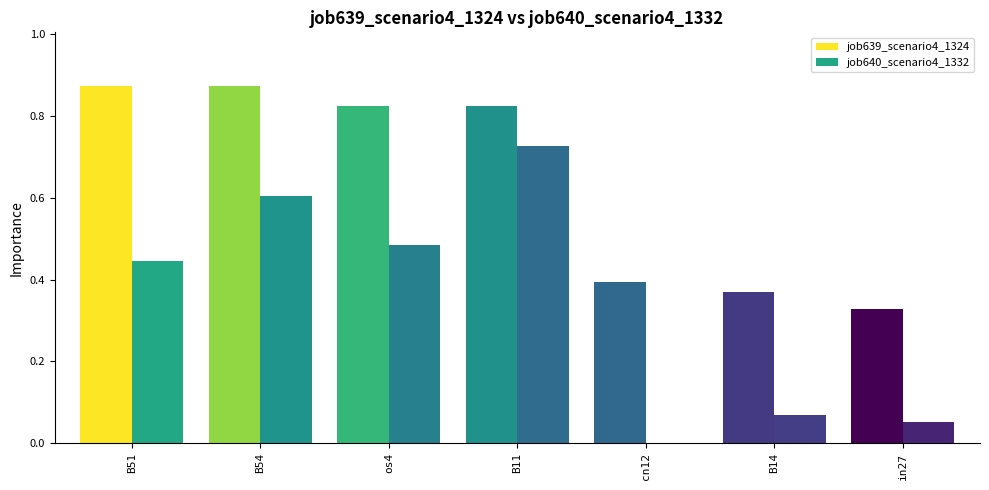

Are the bars horizontal?

No